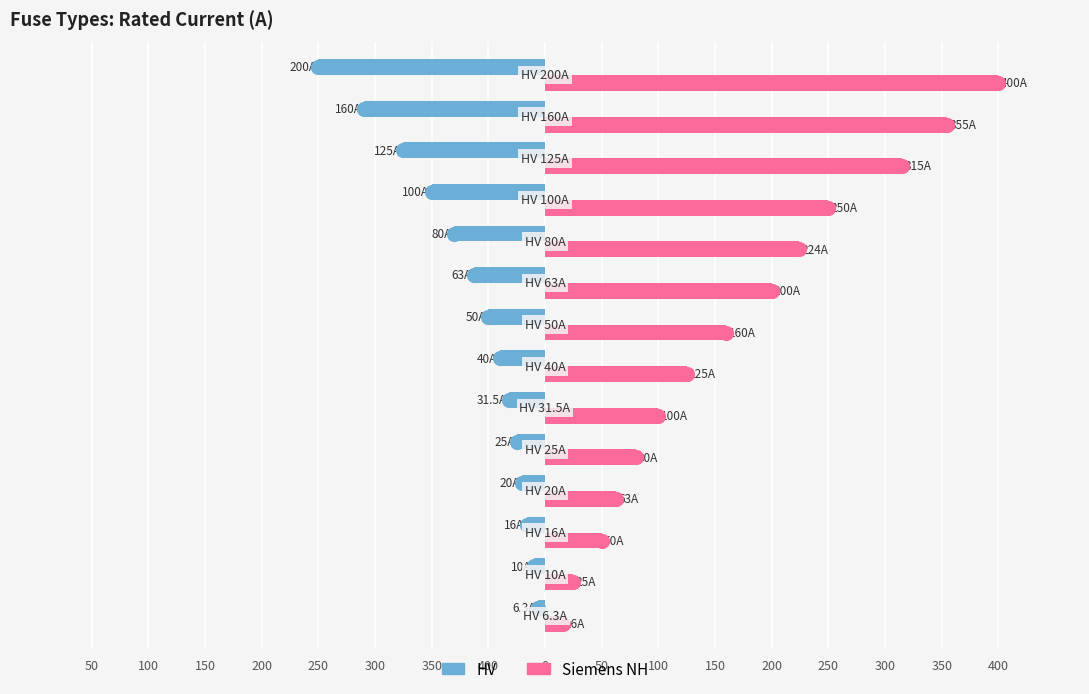

Which series reaches the minimum Y coordinate?

HV